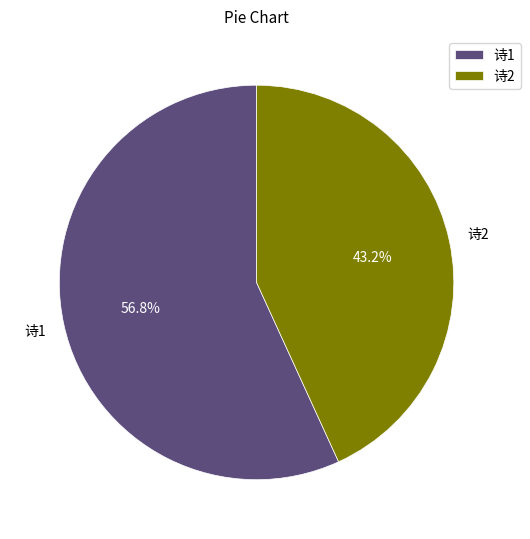

How many segments does this pie chart have?

2